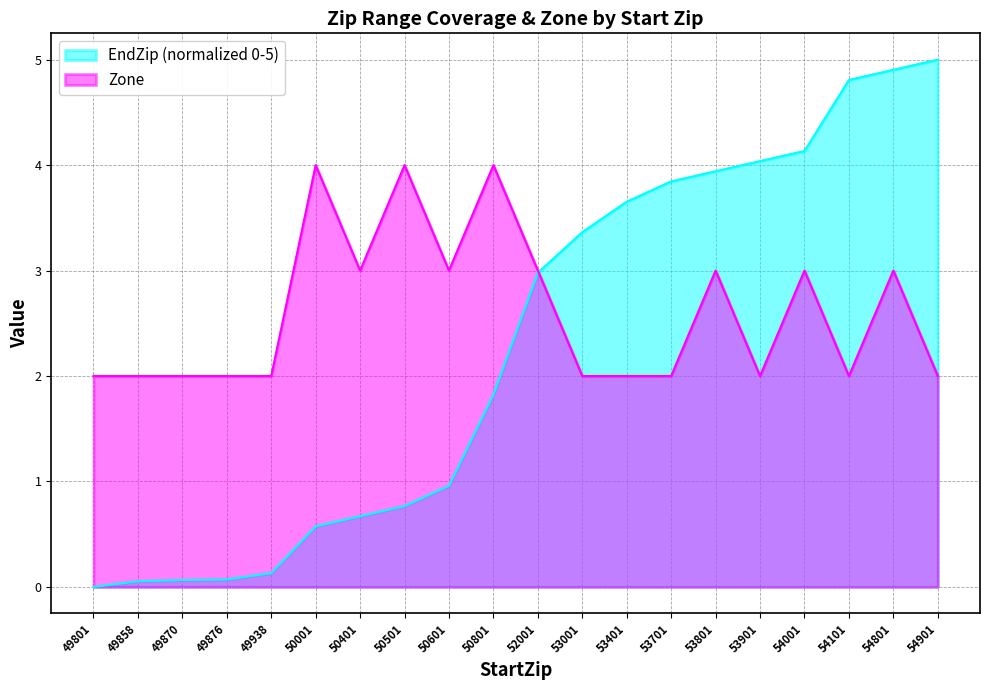

Between 50501 and 49870, which is larger?

50501